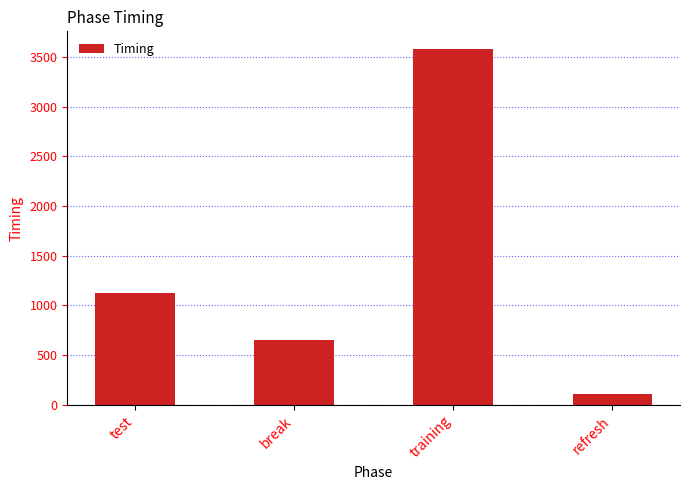

Rank the categories by value from highest to lowest.

training, test, break, refresh